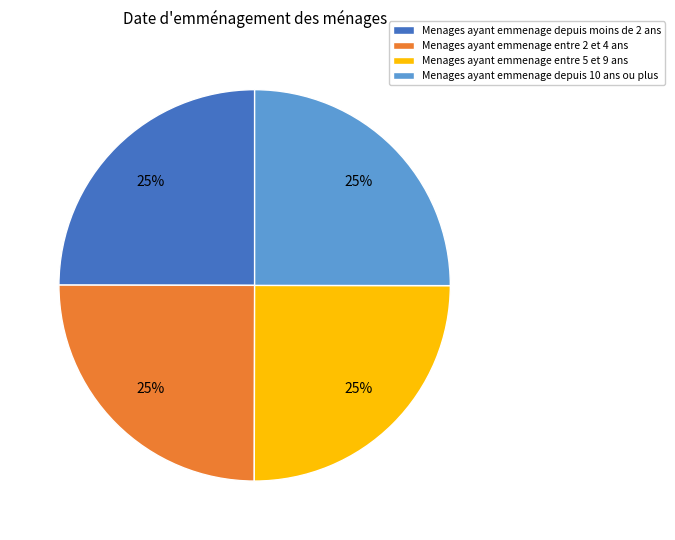

True or false: Menages ayant emmenage entre 5 et 9 ans accounts for 12% of the total.

False